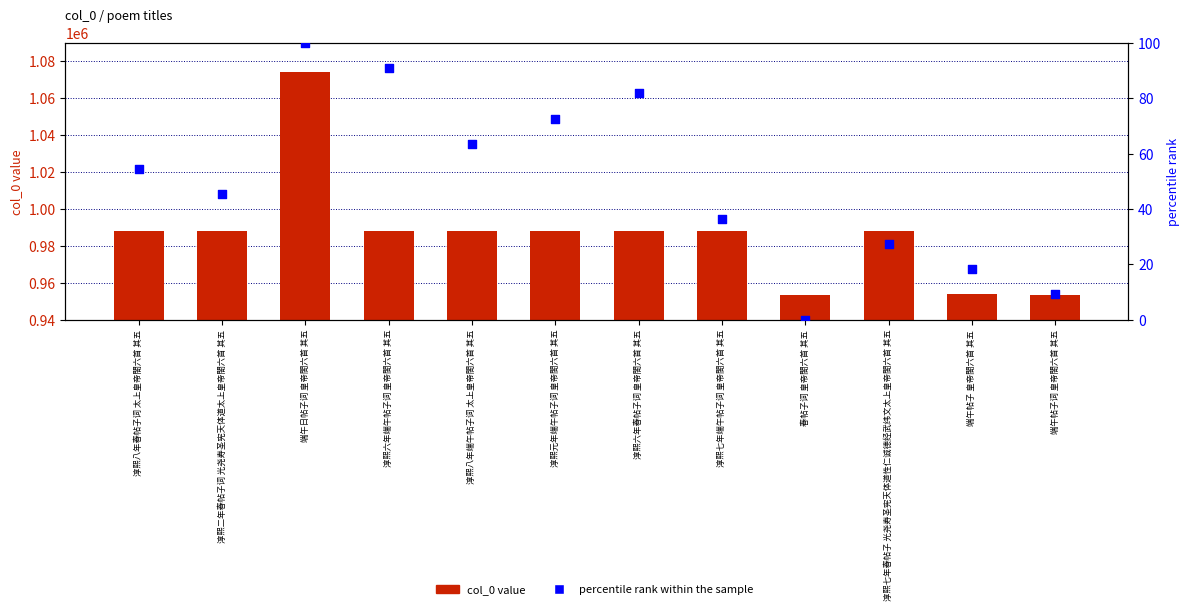

Which series has the largest total across all categories?

col_0 value